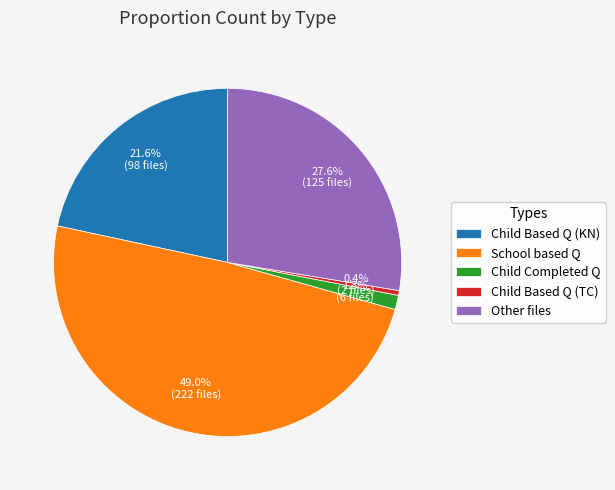

Is the sum of Child Completed Q and Child Based Q (KN) greater than half?

No